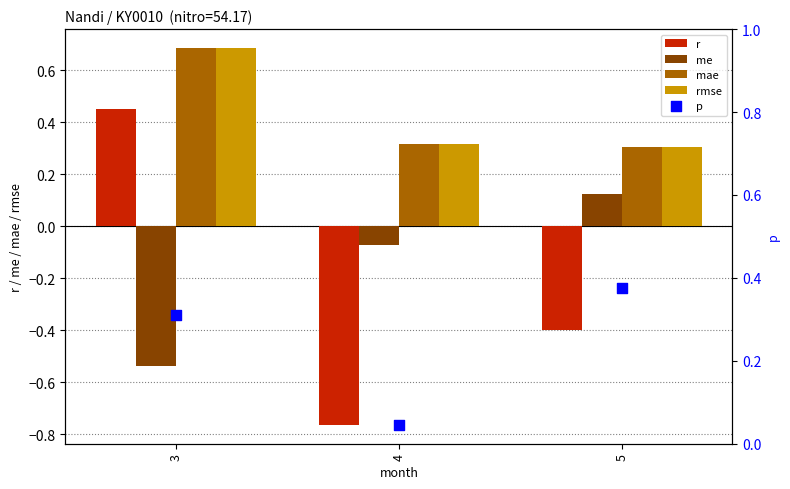

Which series reaches the minimum Y coordinate?

r